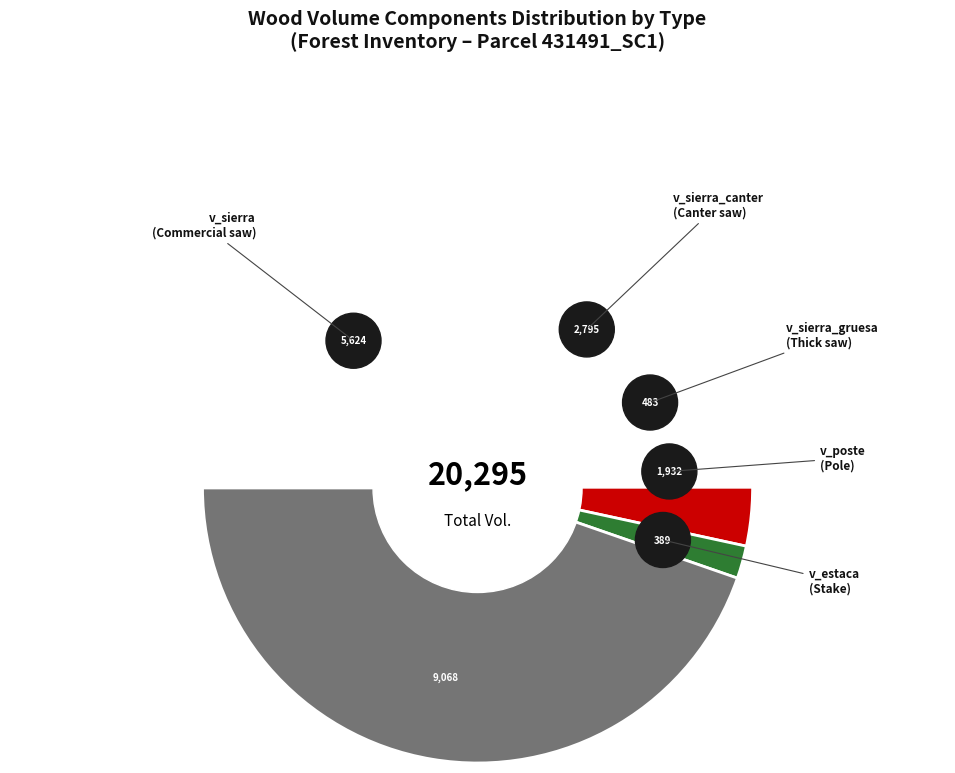

The 431491014 slice represents 12% of the pie. True or false?

False